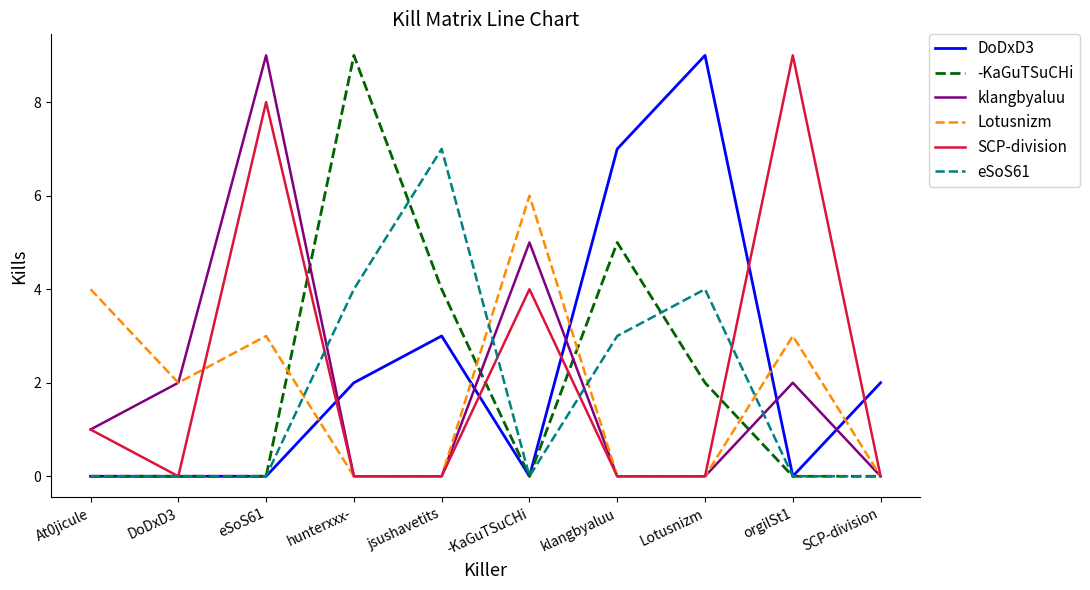

Is the value of eSoS61 at Lotusnizm greater than the value of Lotusnizm at DoDxD3?

Yes